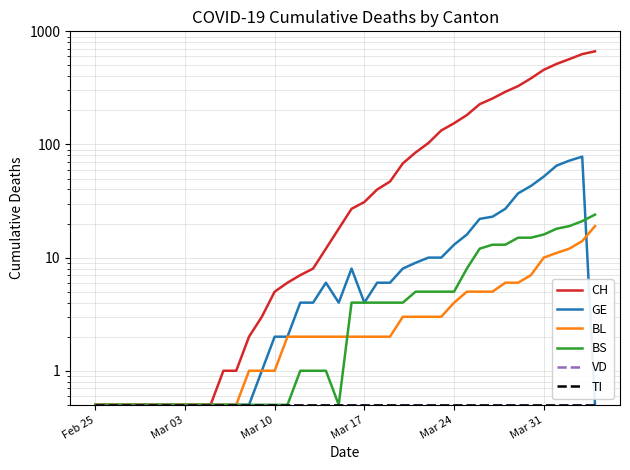

True or false: TI and VD intersect in this chart.

False